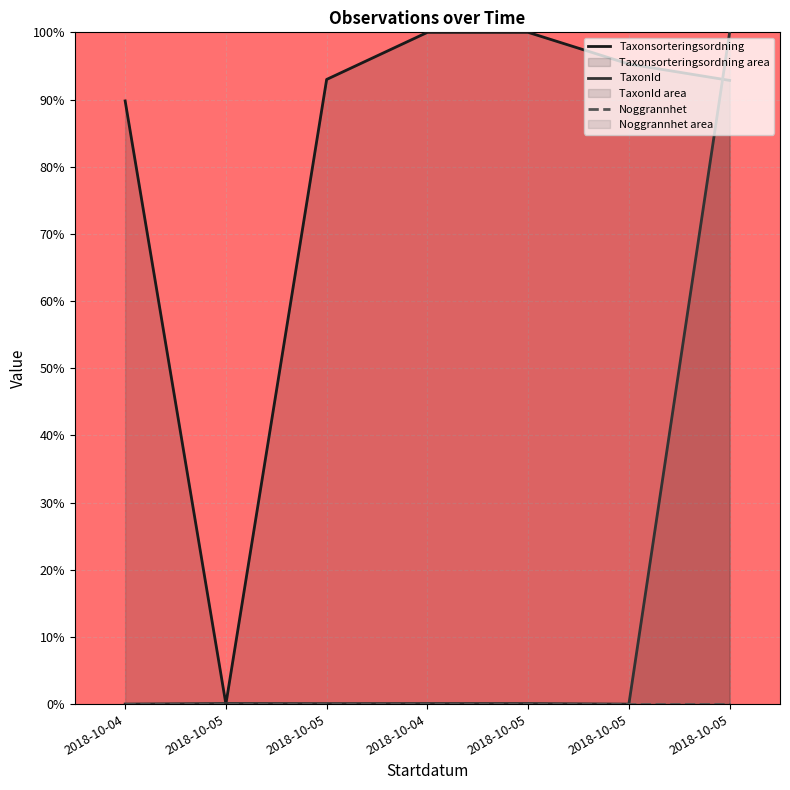

True or false: TaxonId has more than 0 points higher than both neighbors.

True